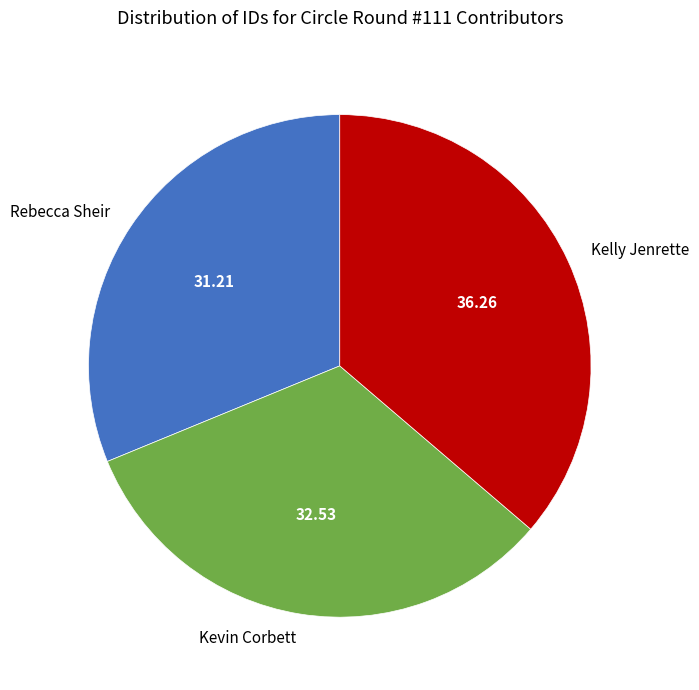

Rank the categories by value from lowest to highest.

Rebecca Sheir, Kevin Corbett, Kelly Jenrette